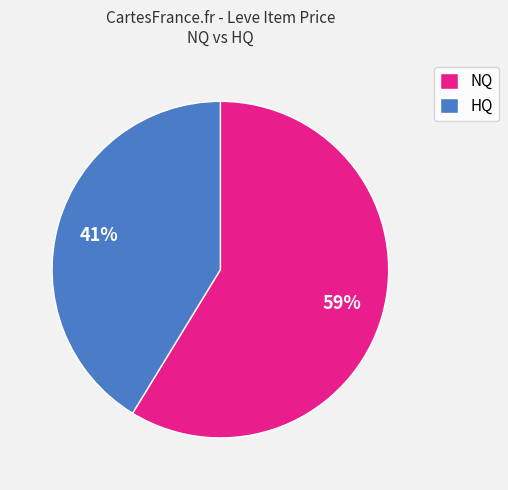

Approximately how many times larger is the value at NQ compared to HQ?

1.4